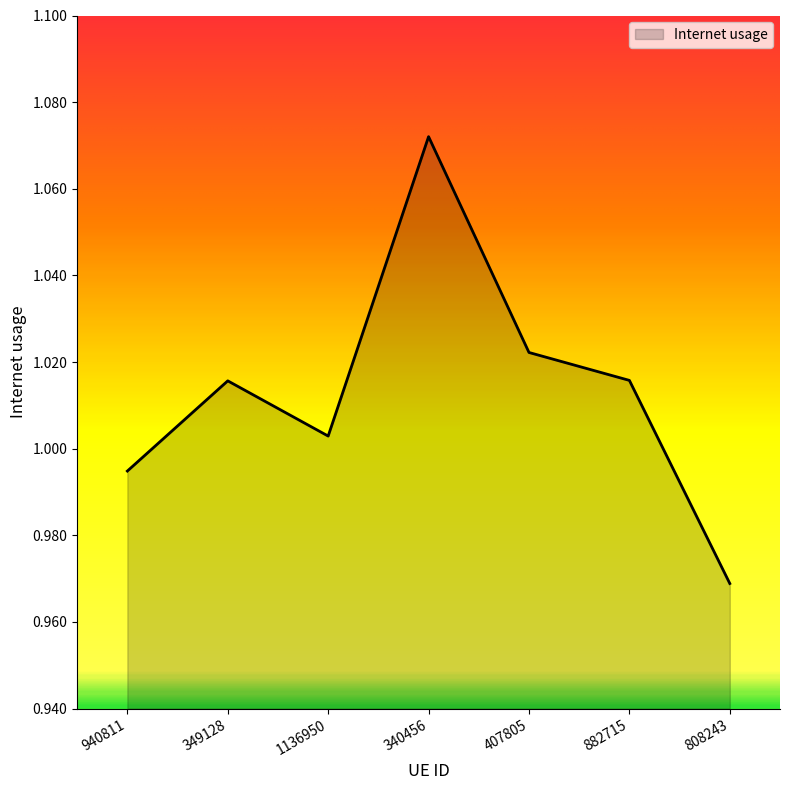

Where does the data first go above 1?

349128